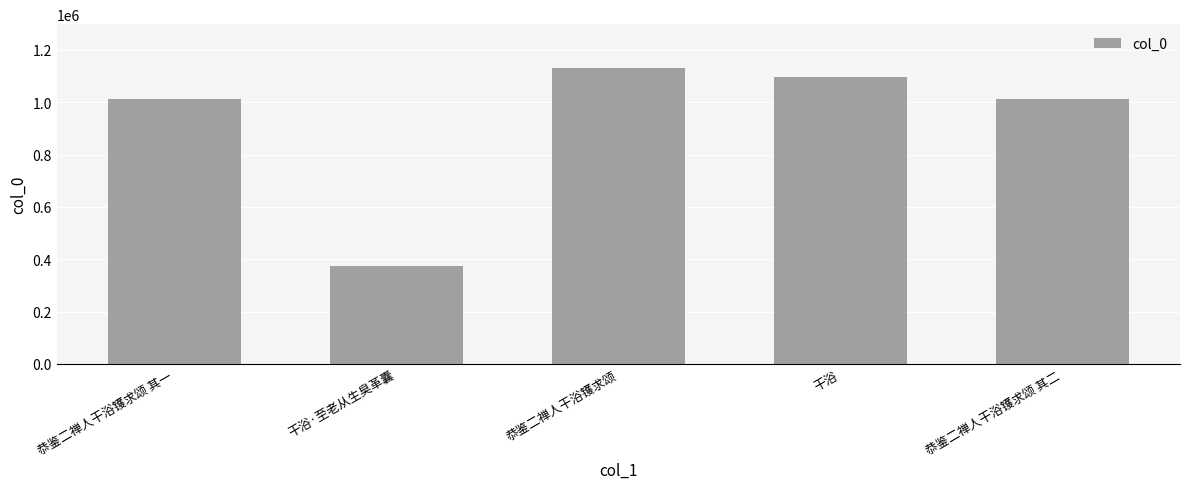

Which category has the highest value across all series?

恭鉴二禅人干浴镬求颂